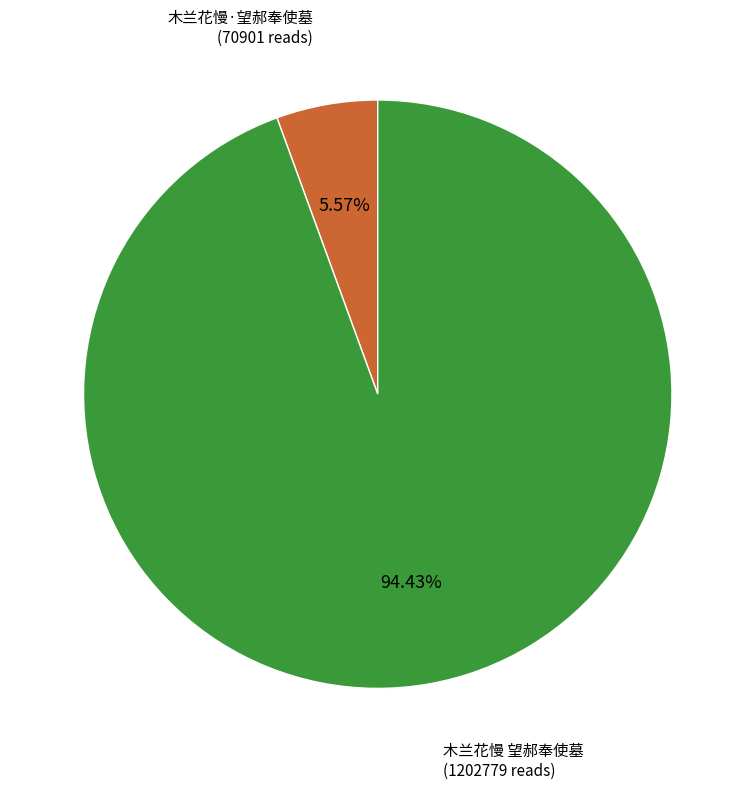

How many segments does this pie chart have?

2